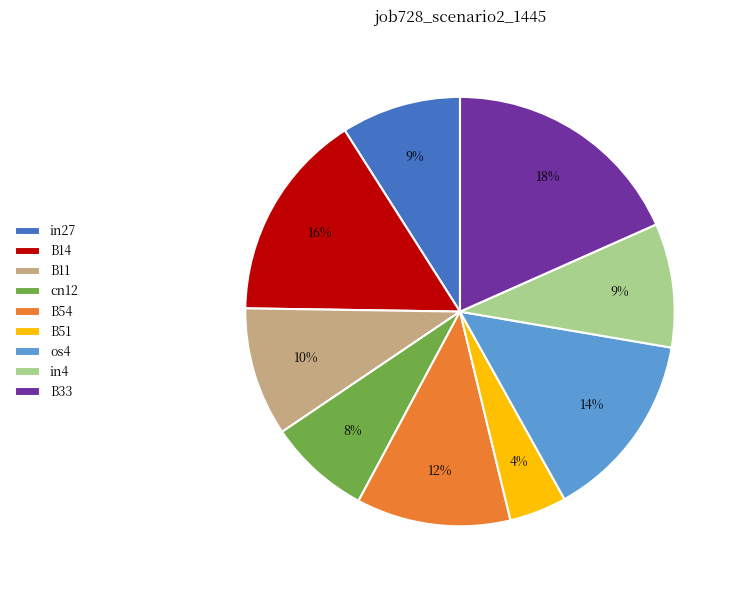

Does B51 represent more than half of the total?

No